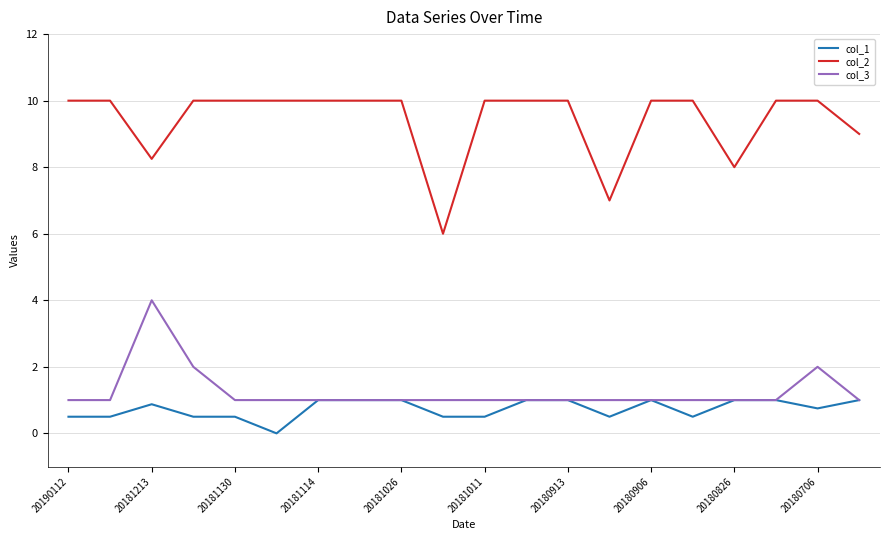

What is the difference between the second highest and minimum values in the col_3 series?

1.0